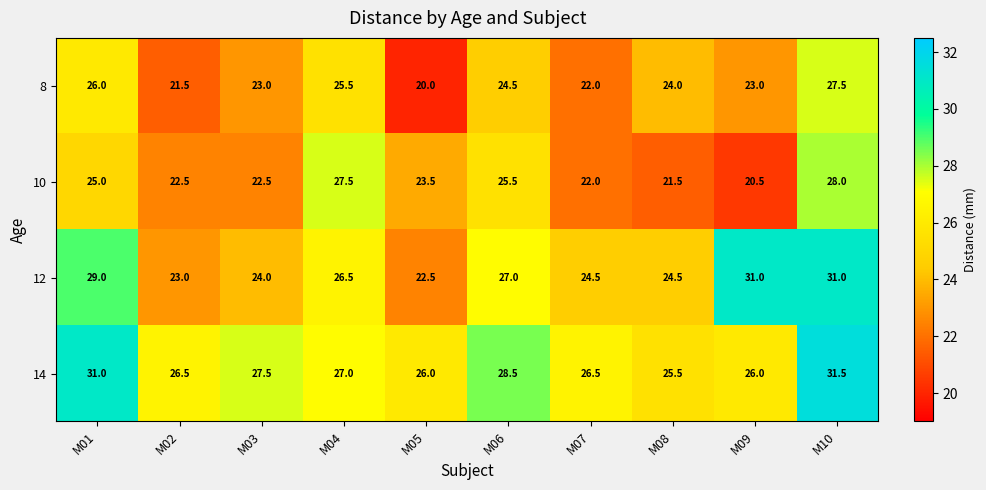

Rank the series at M05 from highest to lowest value.

14, 10, 12, 8